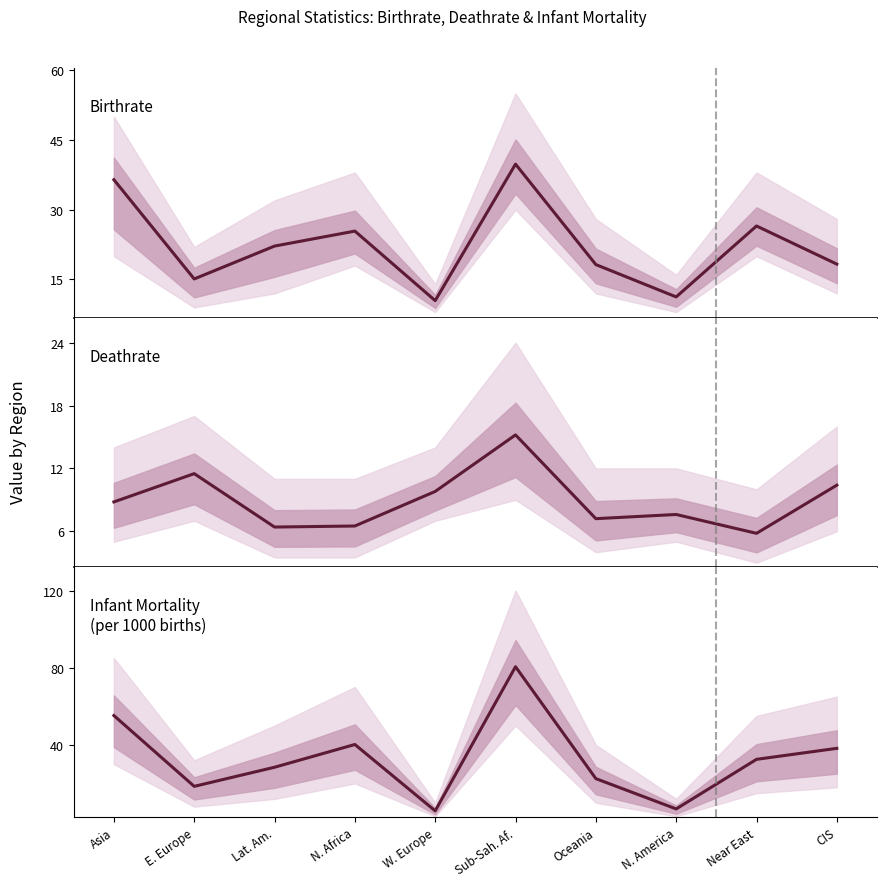

How many lines are shown in the chart?

3